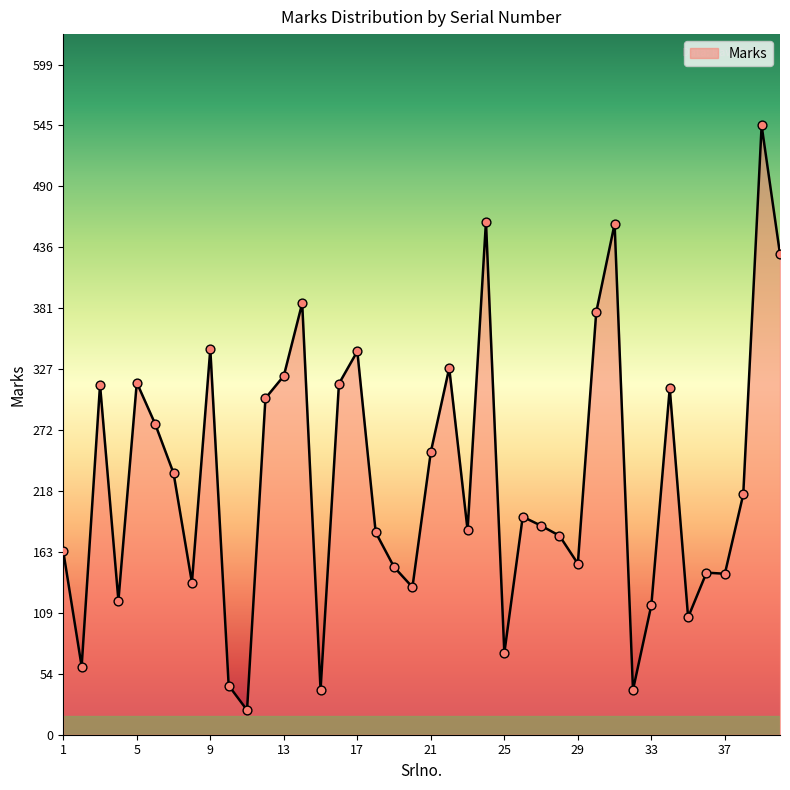

What is the minimum value shown in the chart?

22